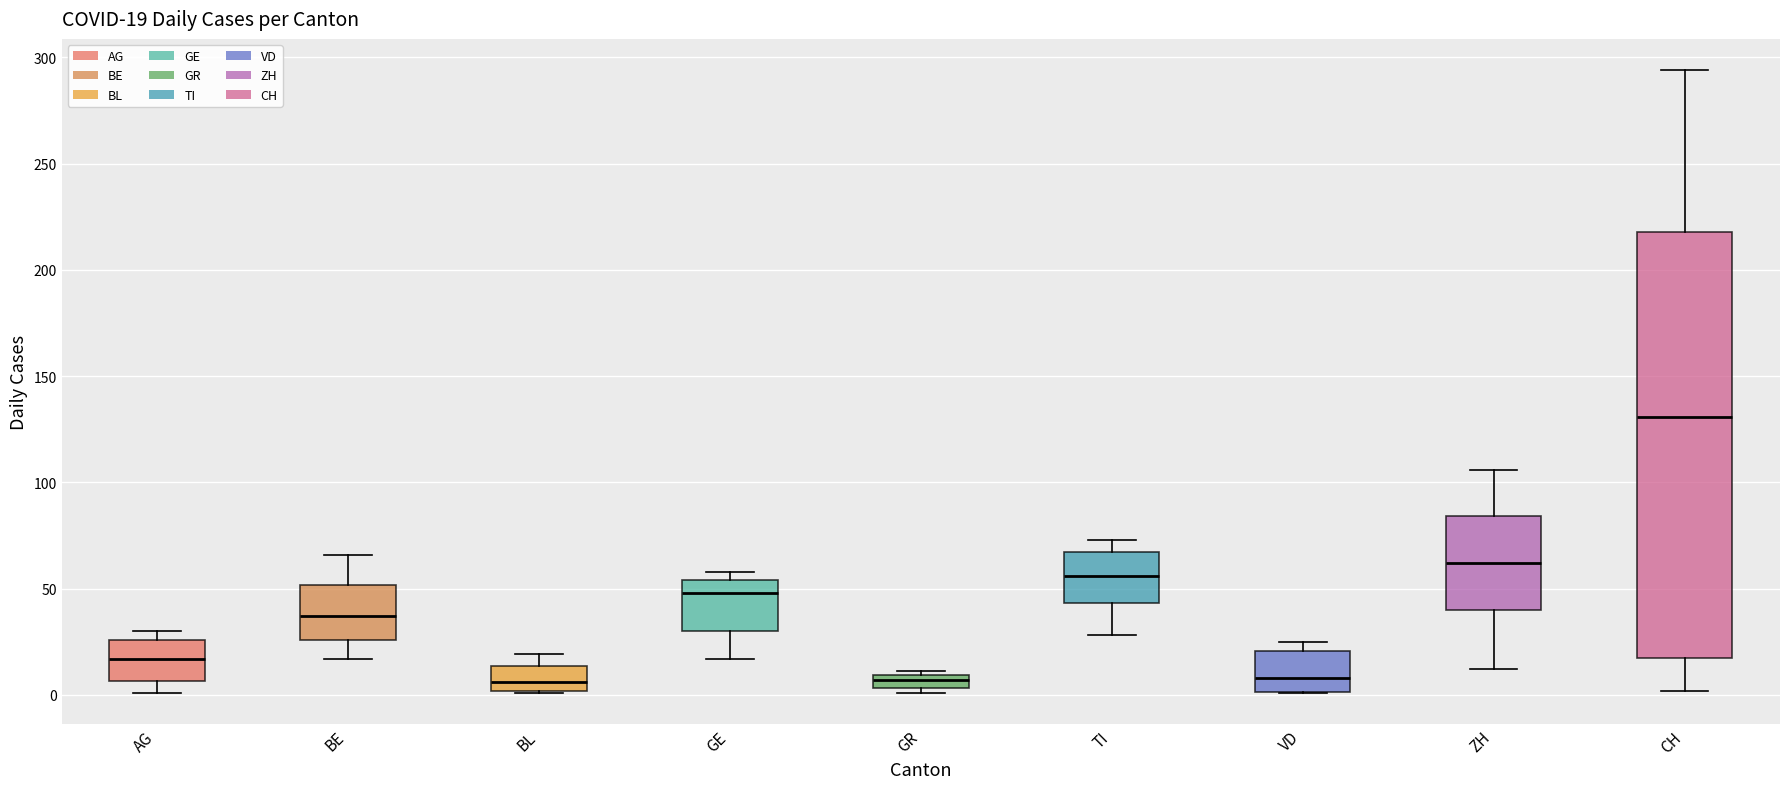

Comparing the boxes themselves (not the whiskers), which one is the tallest?

CH